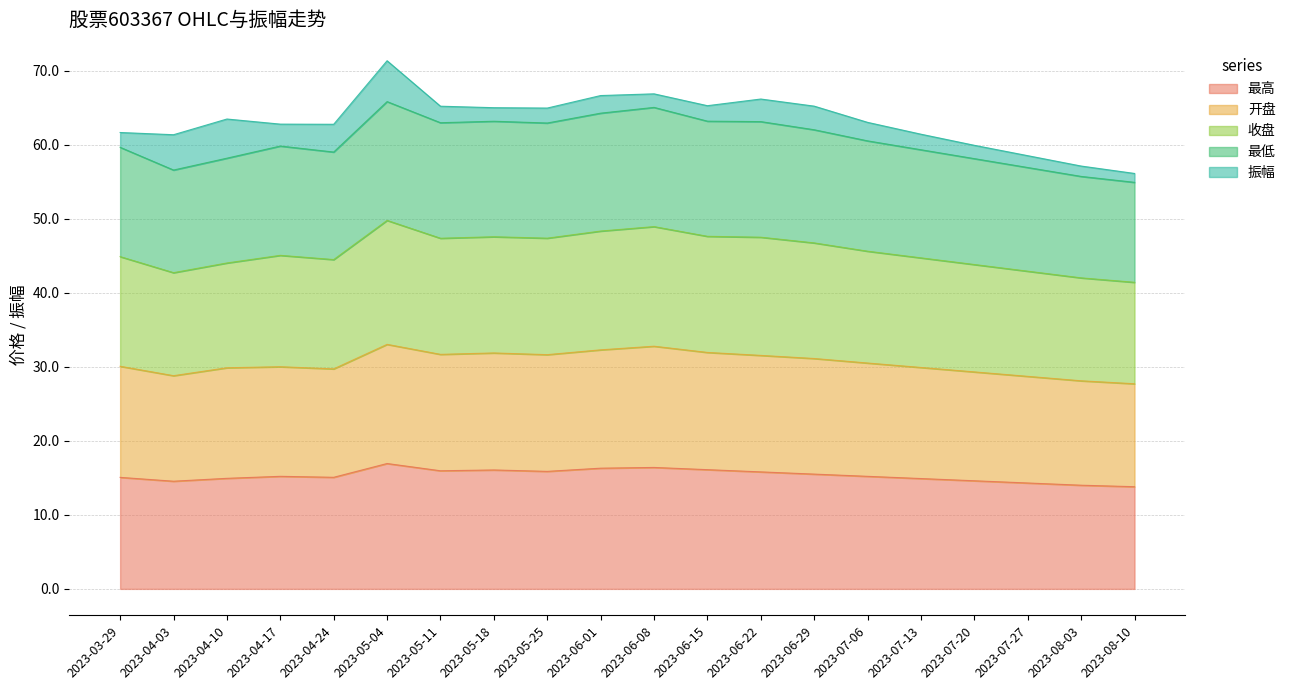

What are all the series names shown in the legend?

最高, 开盘, 收盘, 最低, 振幅